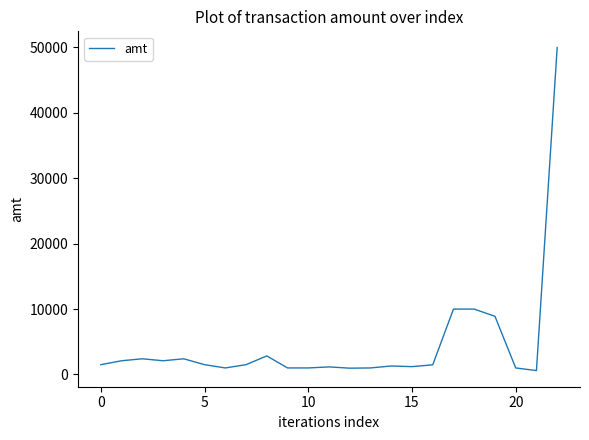

What is the maximum value shown in the chart?

50000